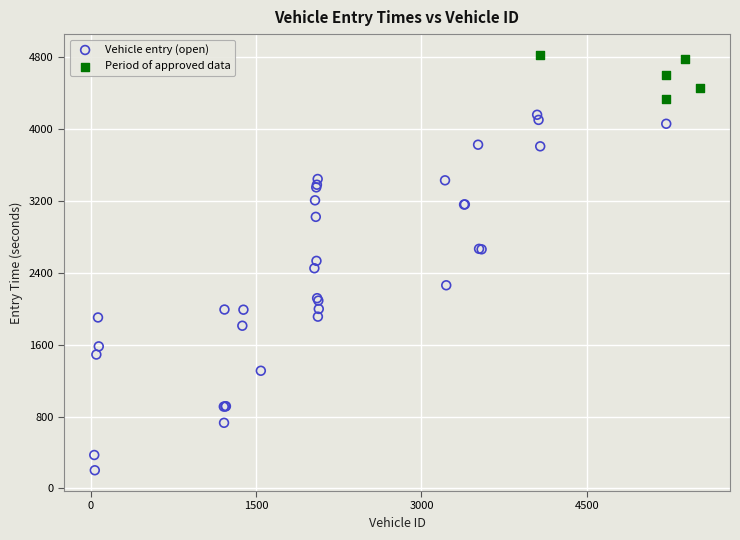

What are all the series names shown in the legend?

Vehicle entry (open), Period of approved data